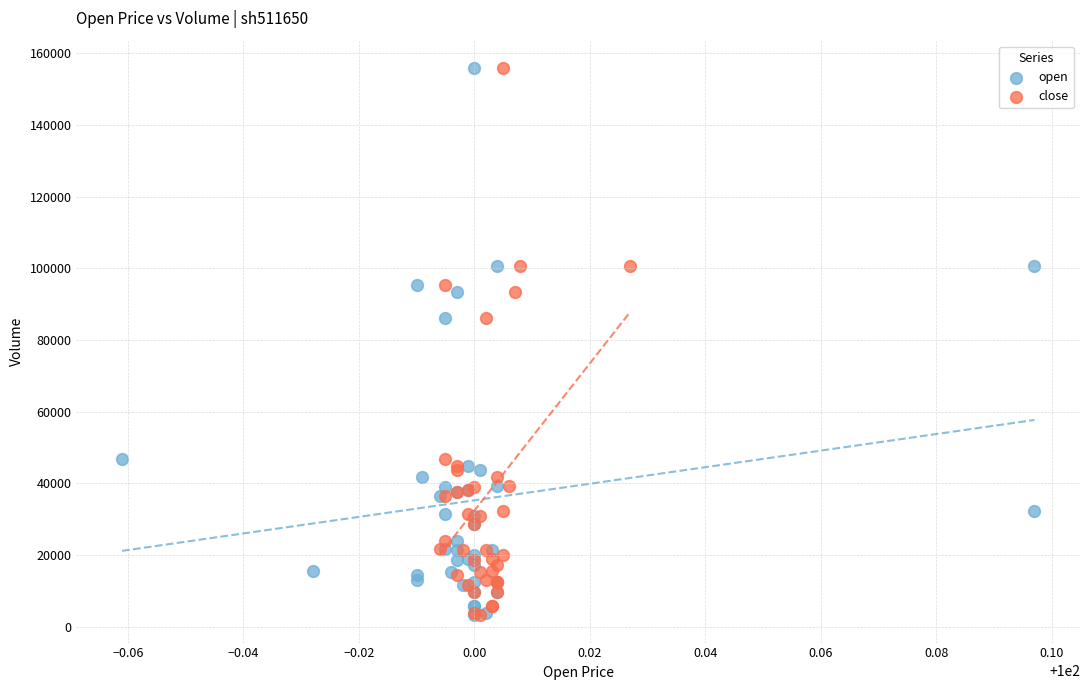

What are all the series names shown in the legend?

open, close